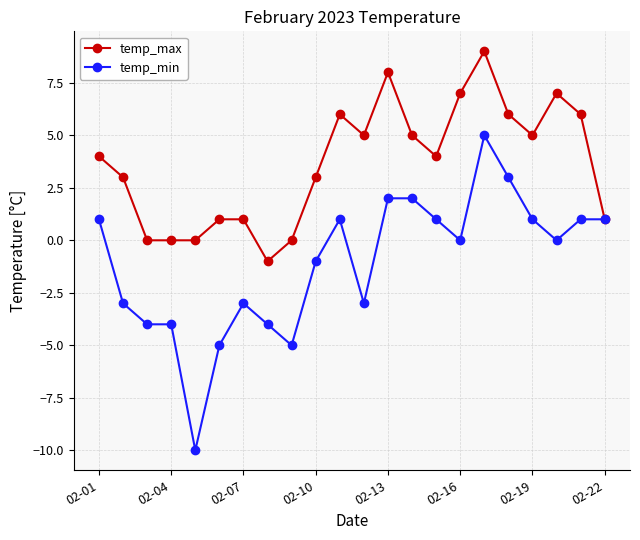

List the series in order of their peak value, lowest first.

temp_min, temp_max